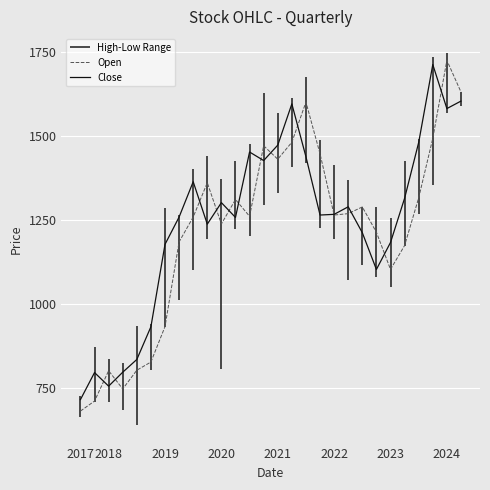

Which category has the lowest value in the Open series?

2017